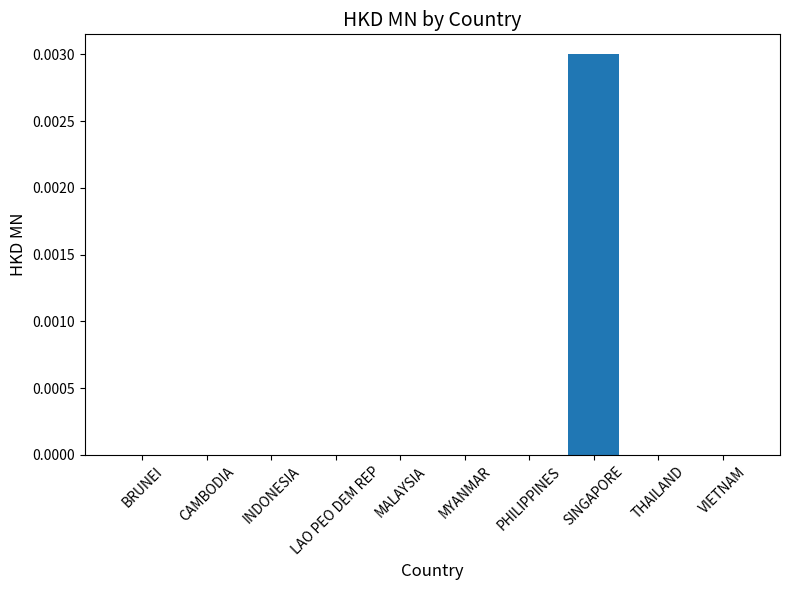

Which has a higher value, SINGAPORE or CAMBODIA?

SINGAPORE